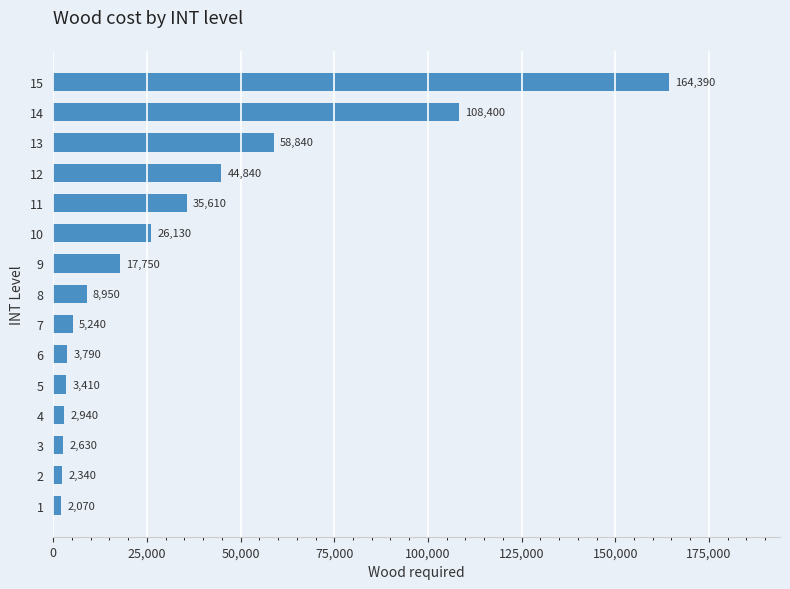

Reading bottom to top, what are all the values shown in this chart?

1=2070	2=2340	3=2630	4=2940	5=3410	6=3790	7=5240	8=8950	9=17750	10=26130	11=35610	12=44840	13=58840	14=108400	15=164390